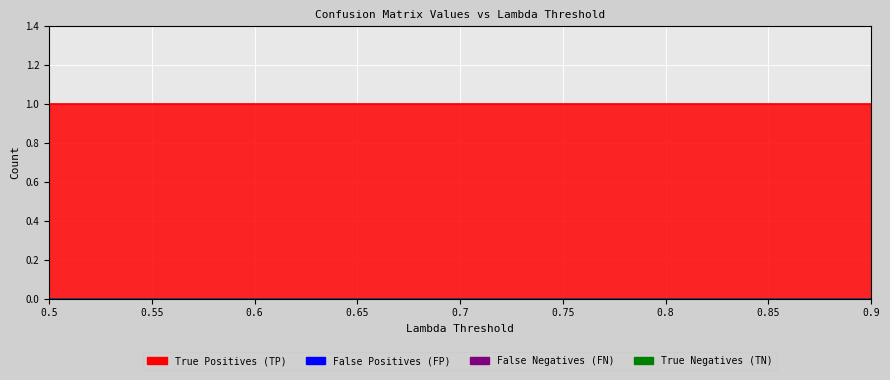

Rank the categories by False Positives (FP) value from highest to lowest.

0.5, 0.55, 0.6, 0.65, 0.7, 0.75, 0.8, 0.85, 0.9